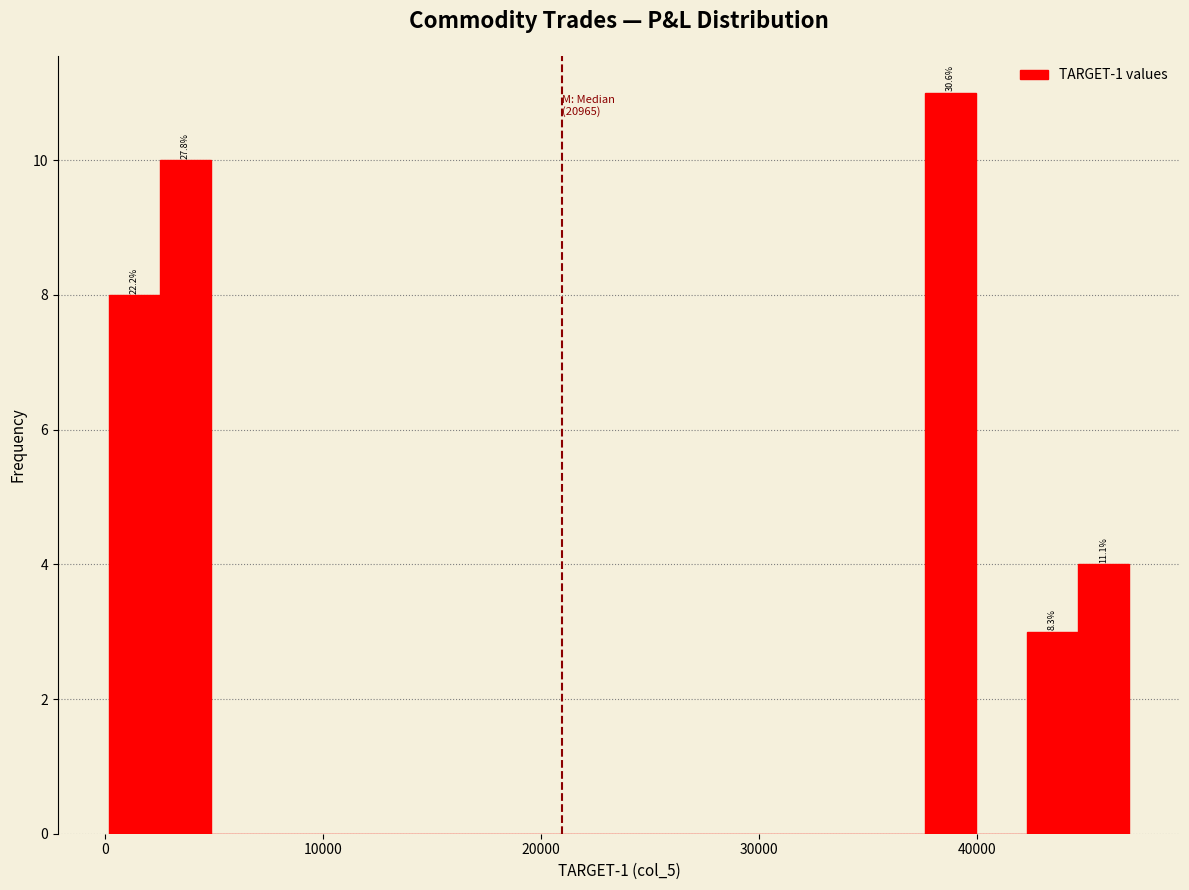

Around what value on the x-axis is the tallest bar? Give the approximate position of its centre, as read against the axis.

39000